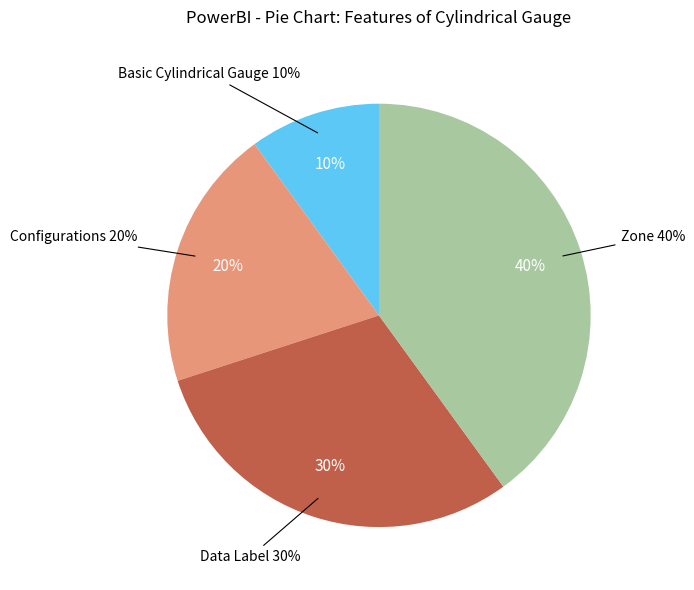

What portion of the pie excludes Zone?

60.0%